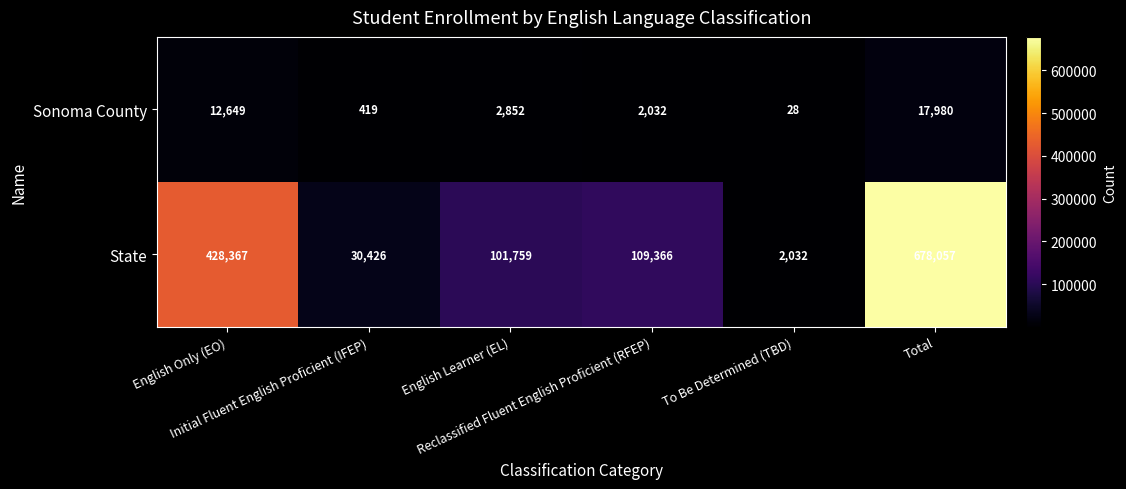

List the series in order of their overall mean, highest first.

State, Sonoma County